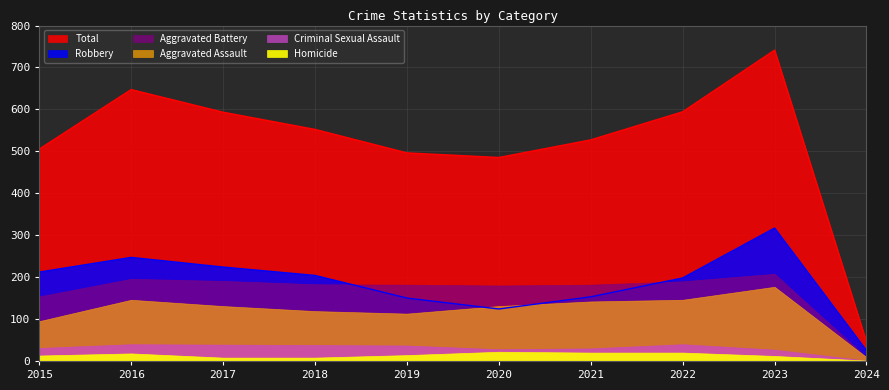

Reading left to right, transcribe all the data shown in this chart.

Aggravated Assault: 95	146	131	119	113	131	142	146	177	9
Aggravated Battery: 154	196	191	183	182	180	182	190	208	9
Criminal Sexual Assault: 31	40	39	38	37	28	30	40	27	1
Homicide: 13	18	8	8	14	22	20	20	12	1
Robbery: 212	247	224	204	150	124	153	198	317	25
Total: 505	647	593	552	496	485	527	594	741	45